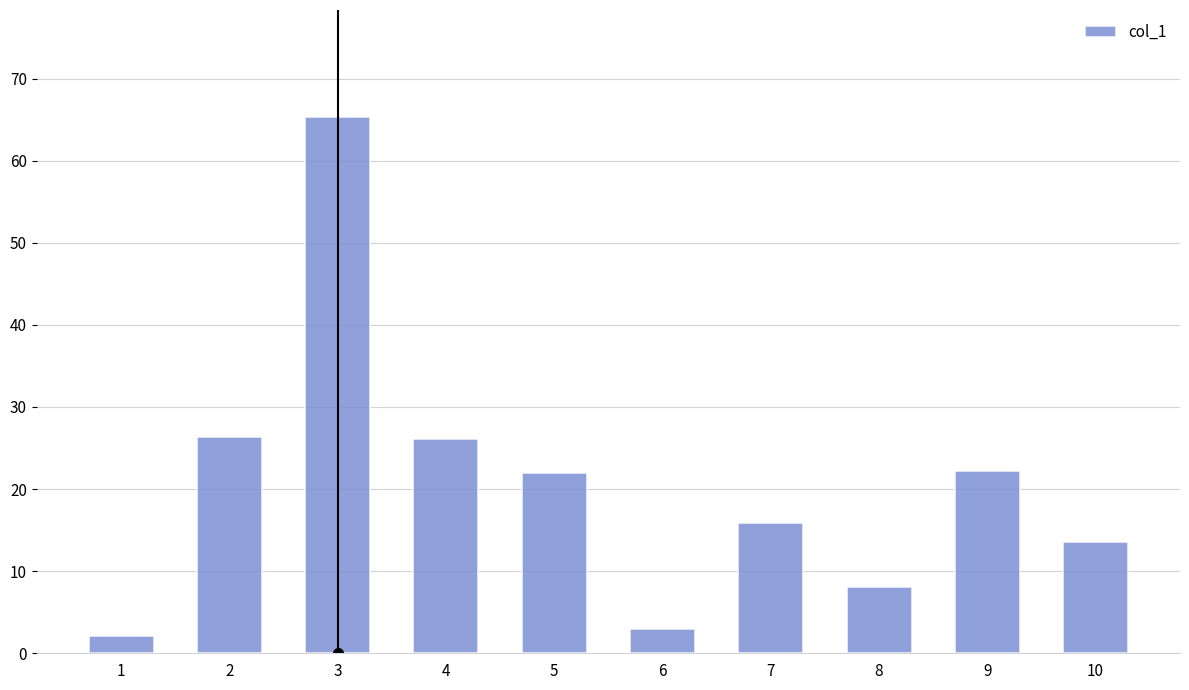

What is the sum of the values at 6 and 7?

18.9